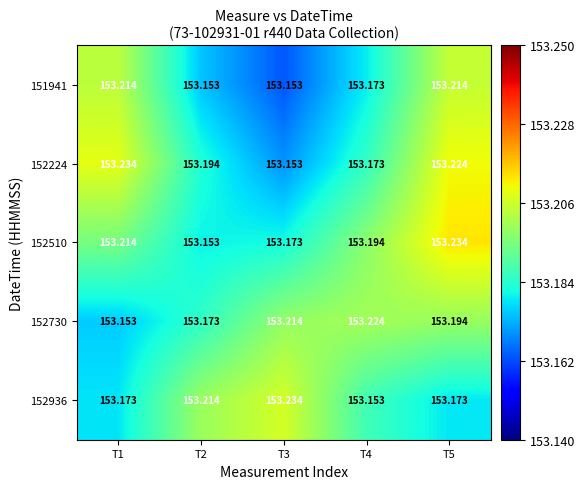

Is the value of 152936 at T1 greater than the value of 152730 at T4?

No